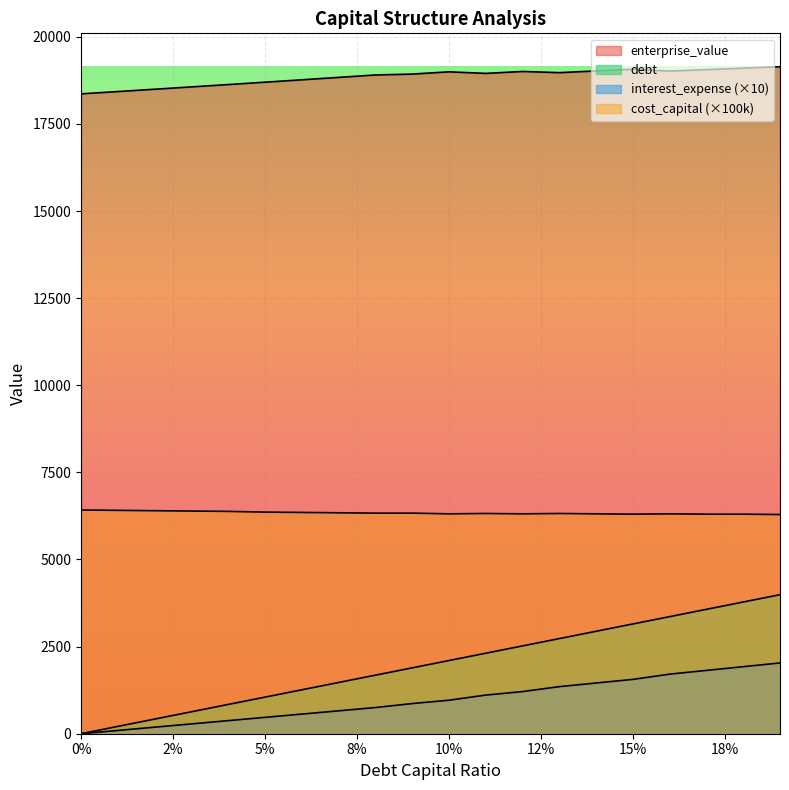

At which label is cost_capital closest to 6355?

5%